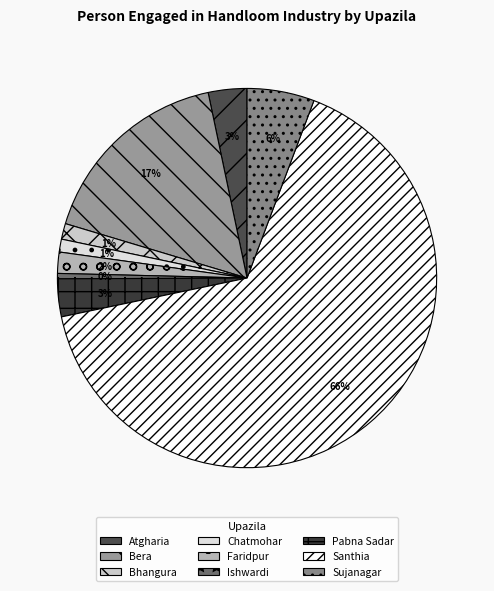

How many slices are in this pie chart?

9